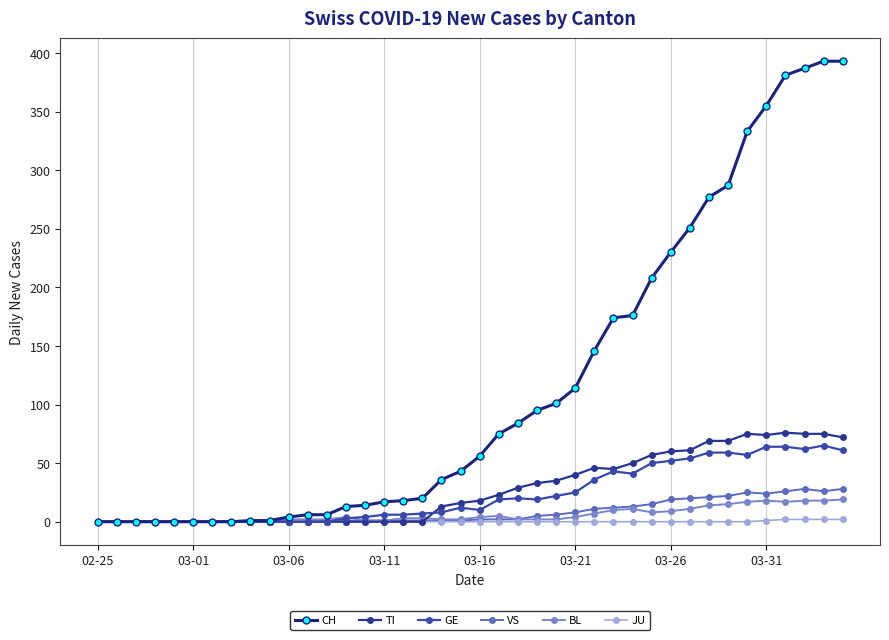

What is the difference between the maximum and minimum values in the JU series?

2